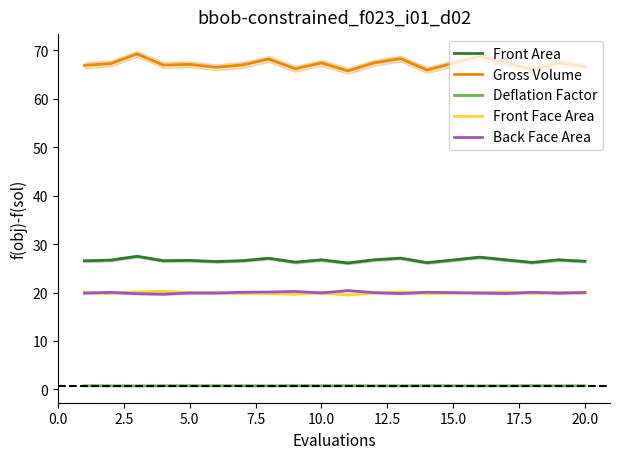

True or false: Gross Volume and Deflation Factor intersect in this chart.

False